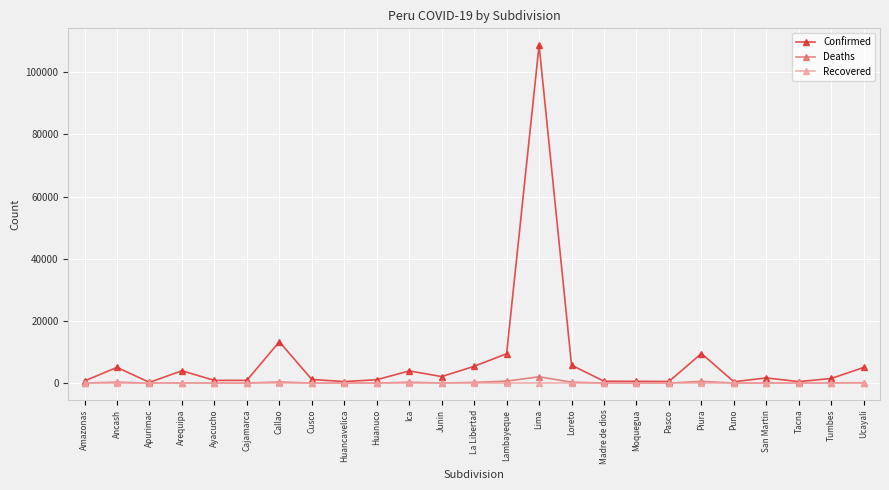

What is the sum of all Deaths values?

5031